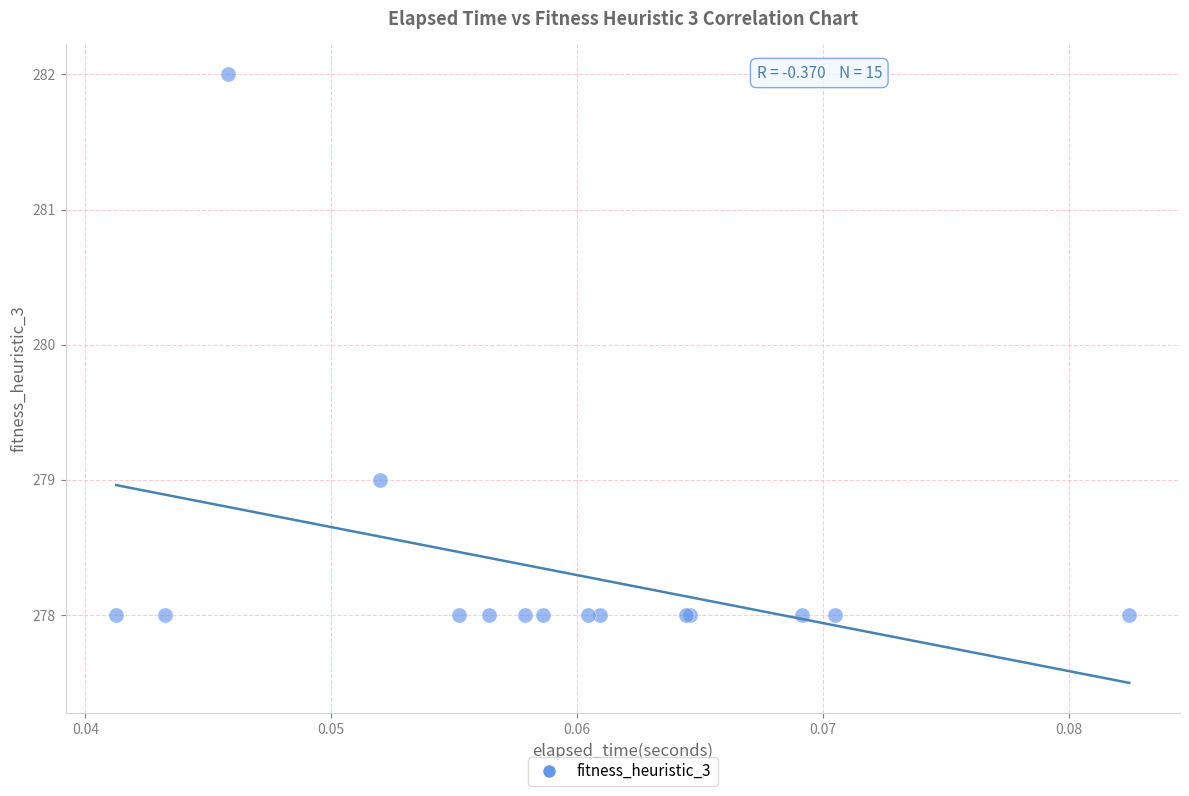

What Y value in the scatter plot is closest to 280?

279